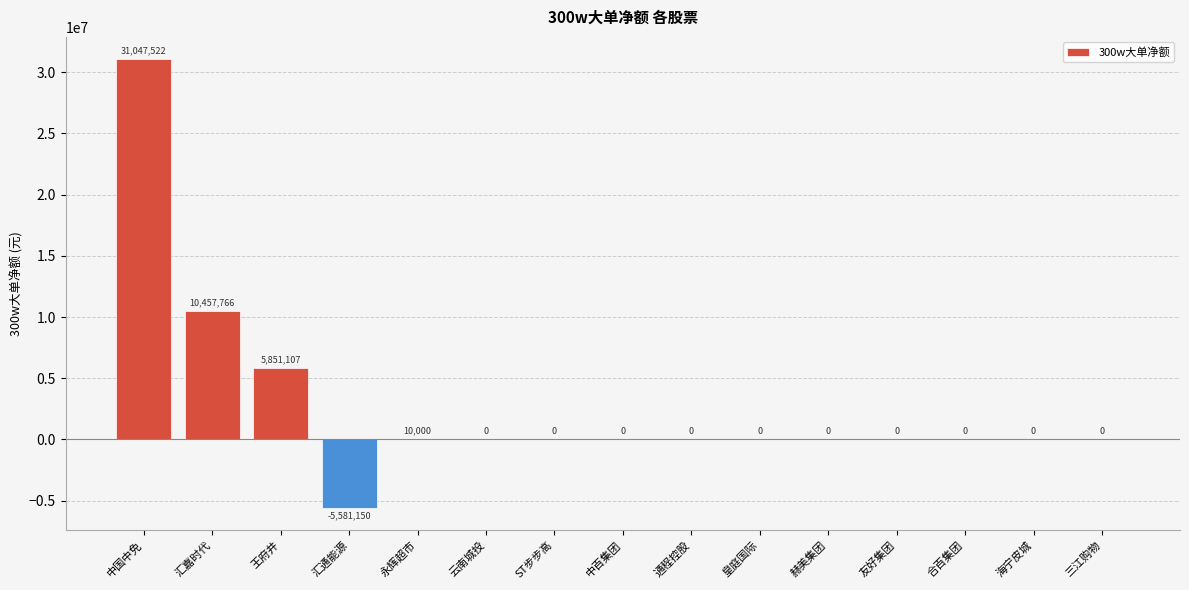

How many data points does each series have?

15